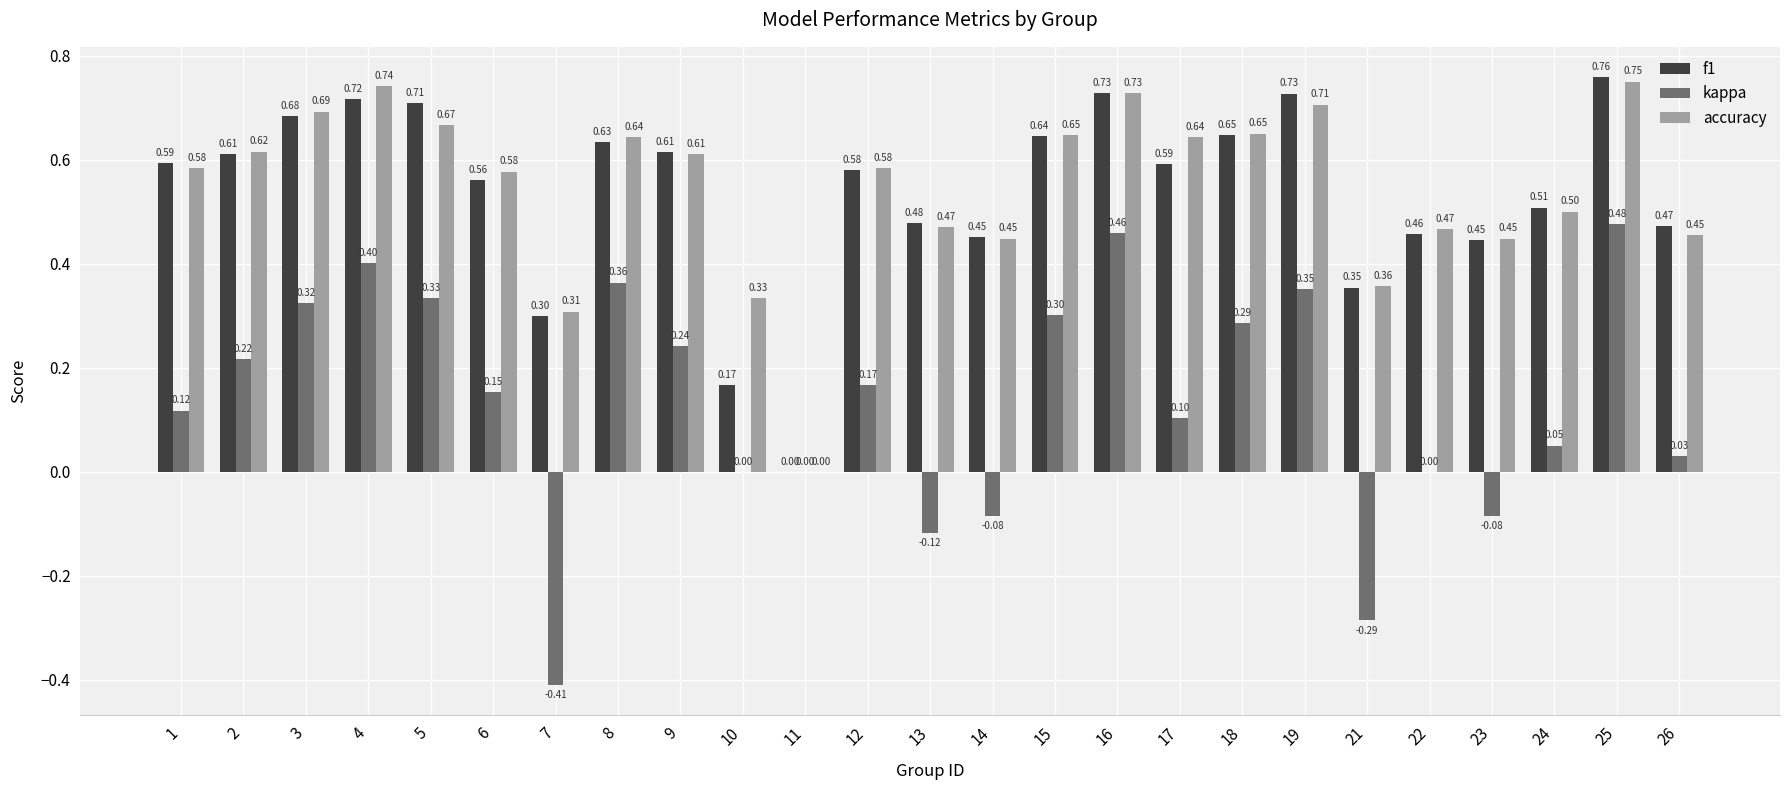

True or false: accuracy has a value of -0.4 at 11.

False